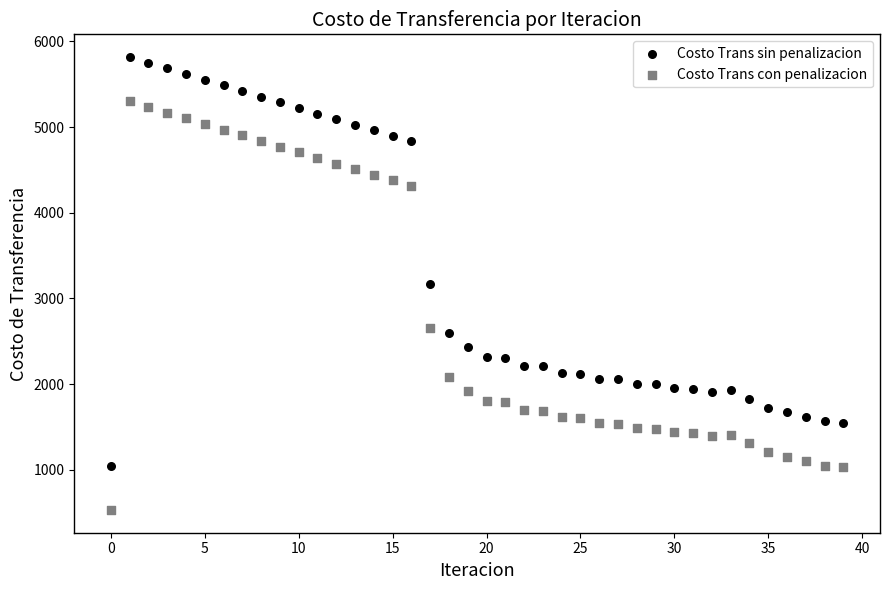

What are all the series names shown in the legend?

Costo Trans sin penalizacion, Costo Trans con penalizacion